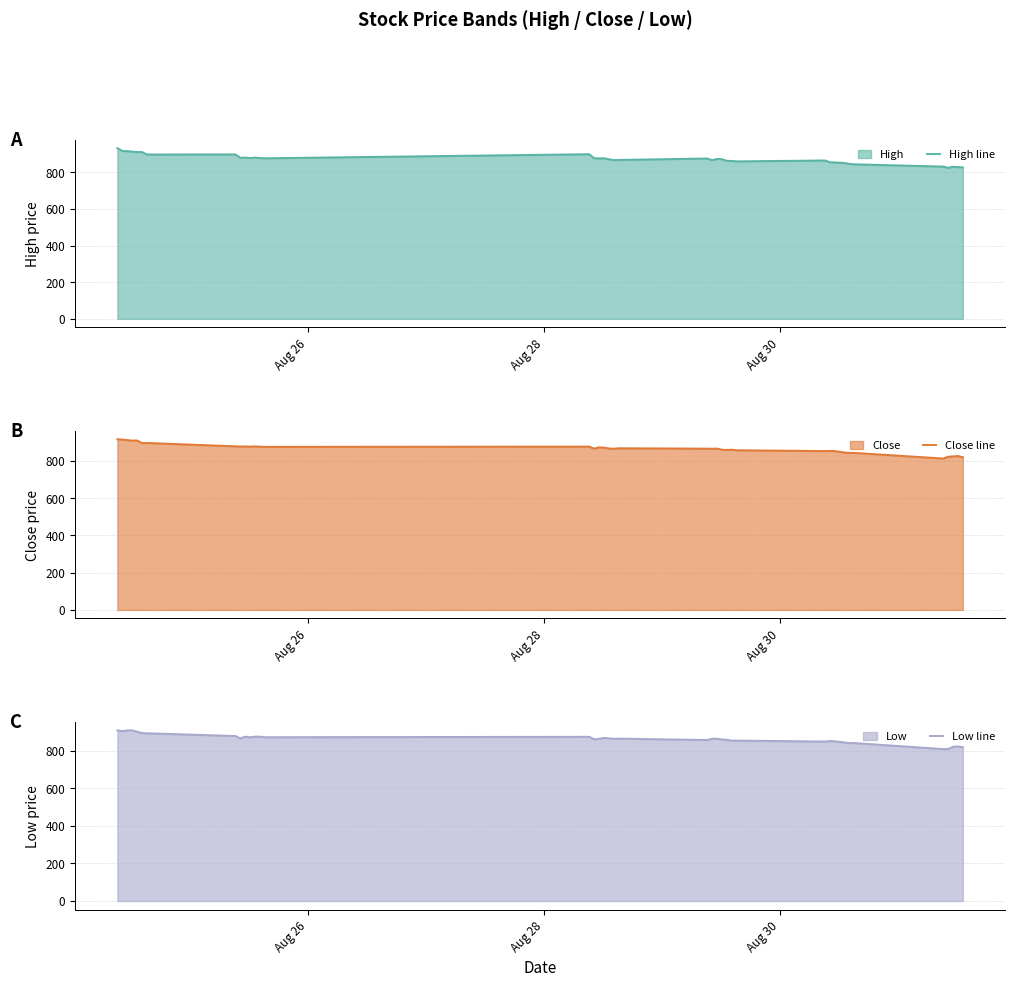

True or false: Close line and High line intersect in this chart.

False